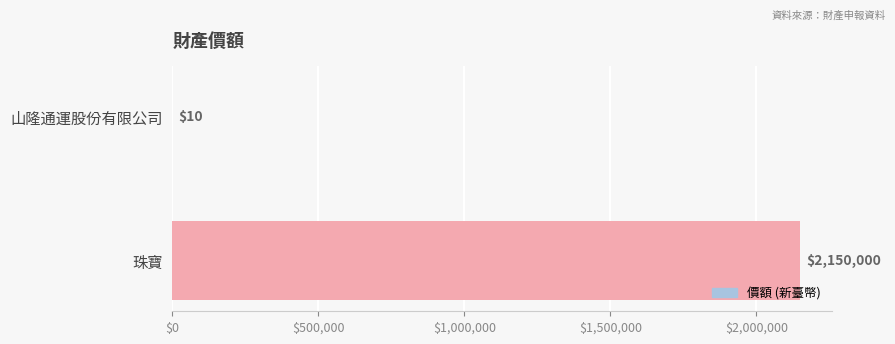

What is the change in value from 山隆通運股份有限公司 to 珠寶?

+2149990